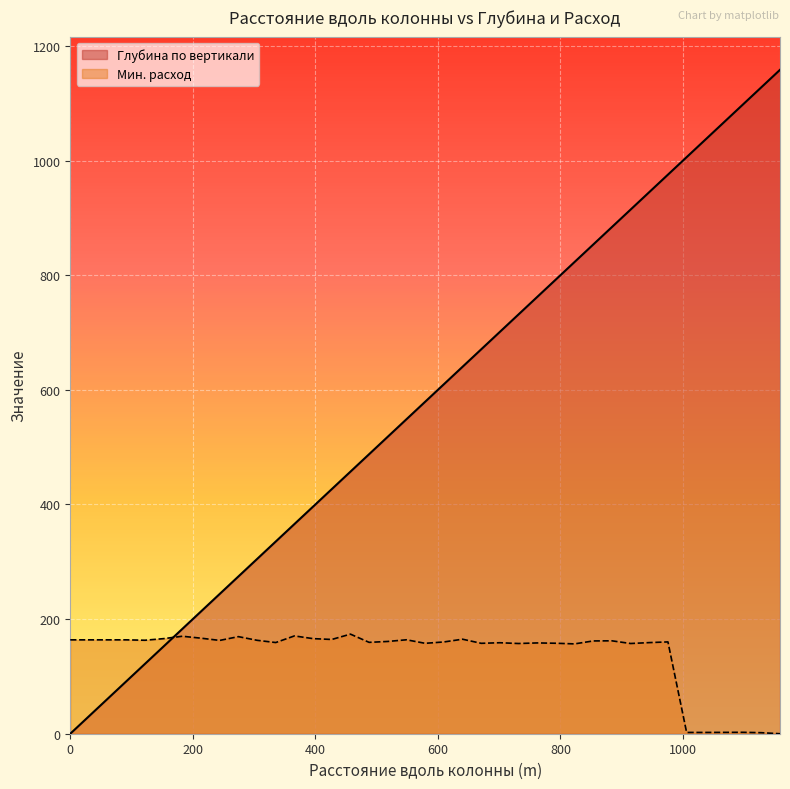

Which series has the largest total across all categories?

Глубина по вертикали